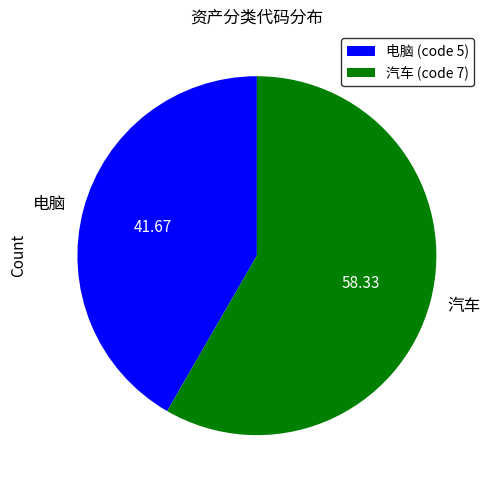

Combined, do 电脑 and 汽车 account for over 50%?

Yes